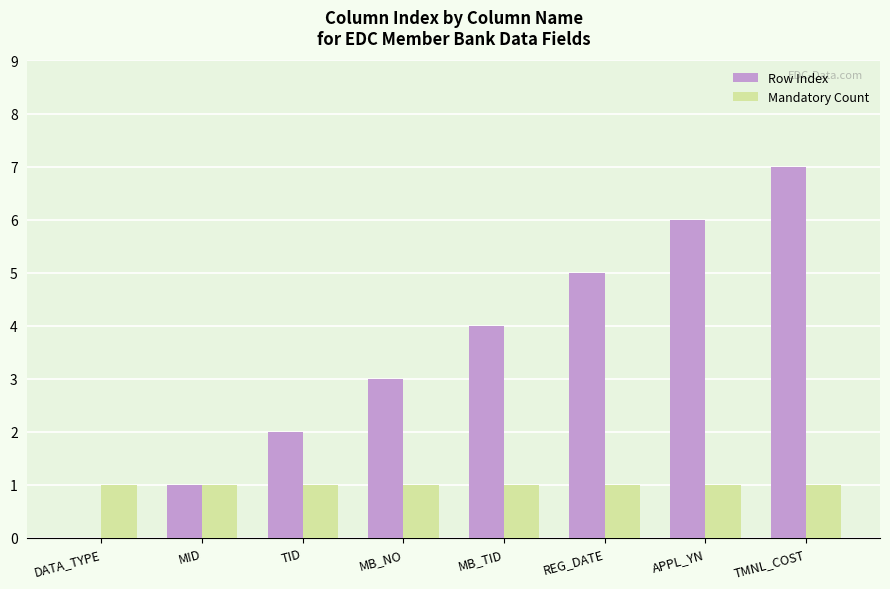

What is the maximum value shown in the chart?

7